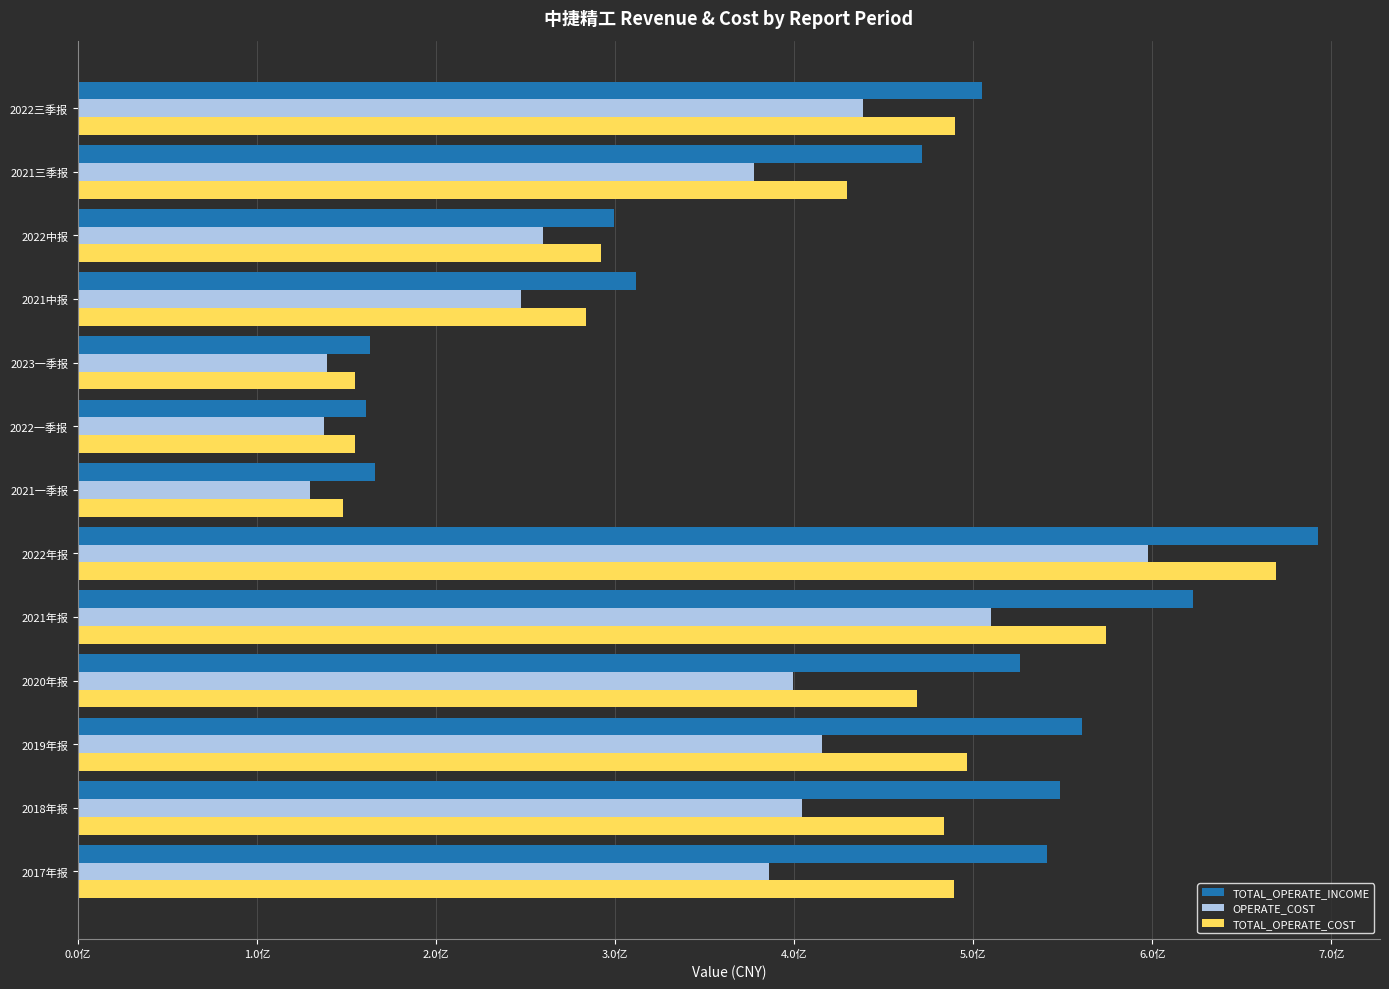

What are all the series names shown in the legend?

TOTAL_OPERATE_INCOME, OPERATE_COST, TOTAL_OPERATE_COST